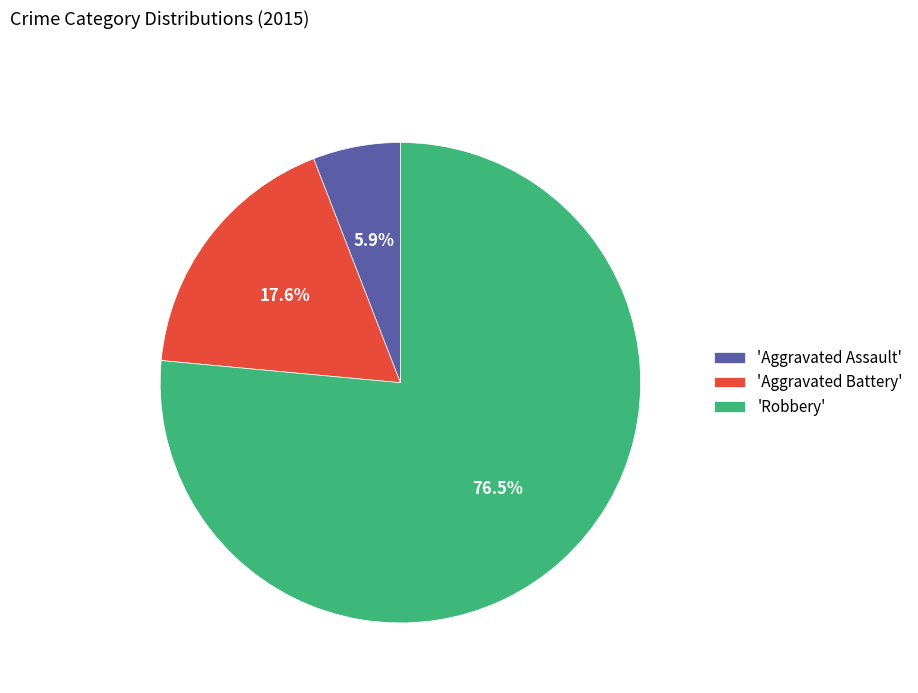

What is the ratio of the value at 'Robbery' to the value at 'Aggravated Assault'?

13.0